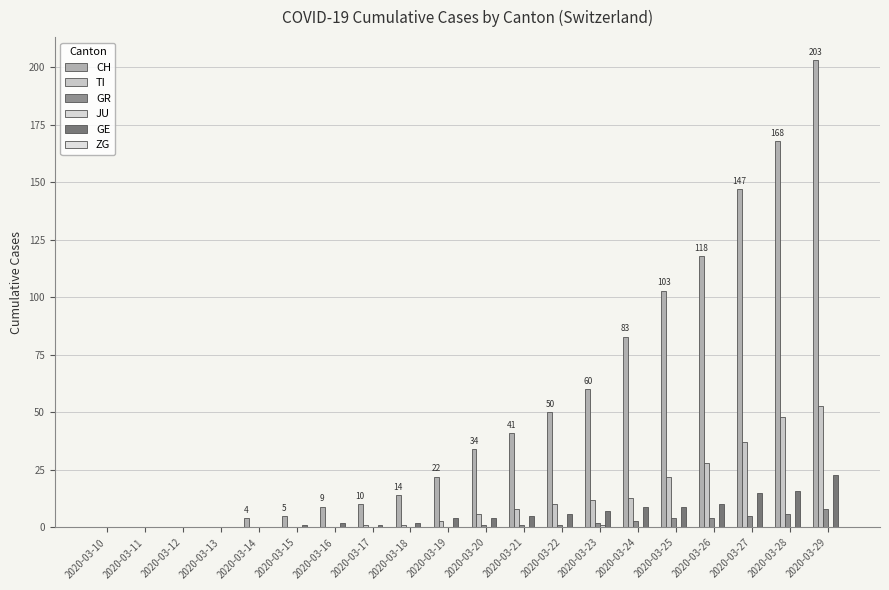

How many groups of bars are there?

20